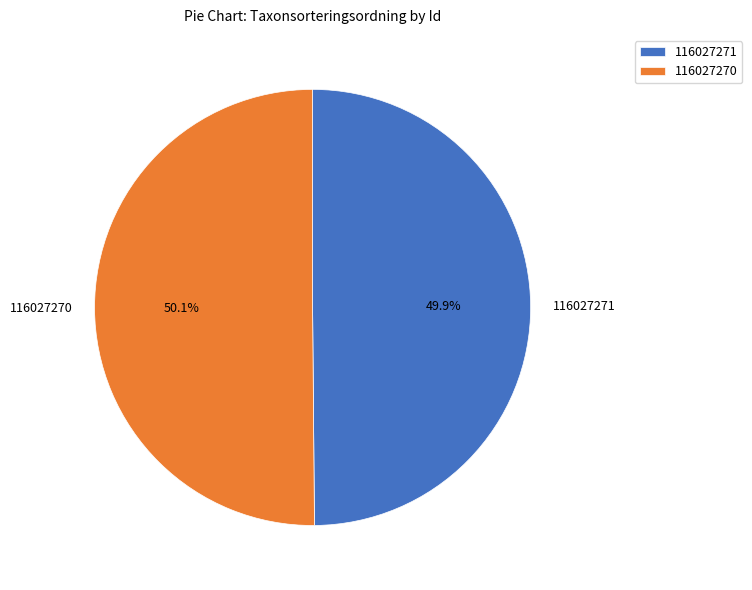

To the nearest percent, what is the combined percentage of 116027270 and 116027271?

100%